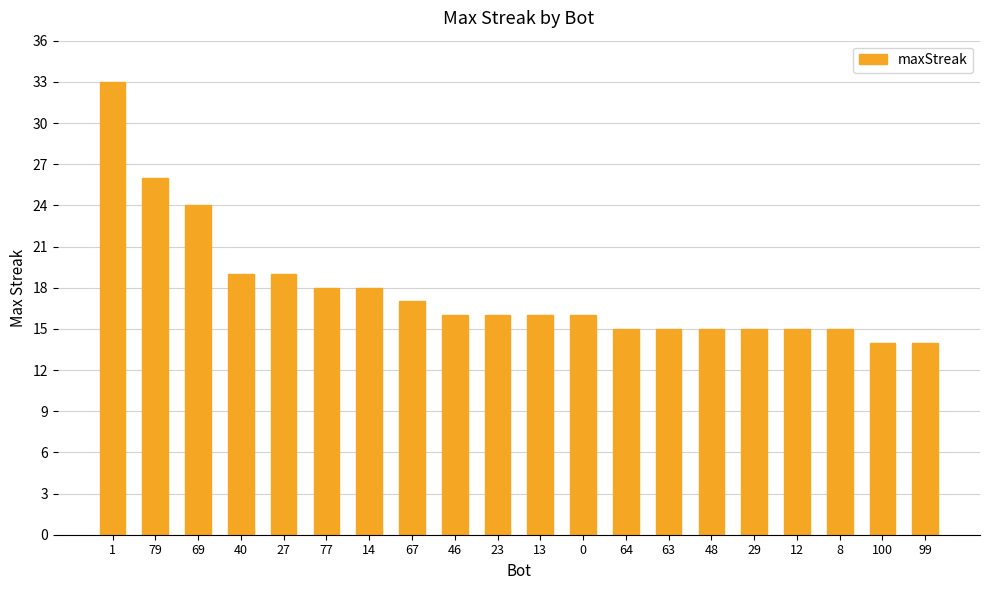

What is the label of the 5th bar from the right?

29